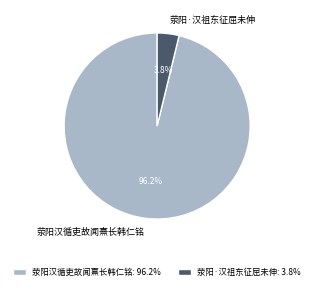

To the nearest percent, what portion does 荥阳汉循吏故闻熹长韩仁铭 represent?

96%